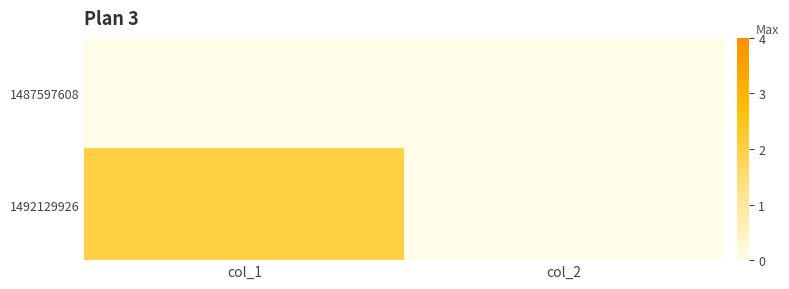

Which label corresponds to the largest value in the chart?

col_1